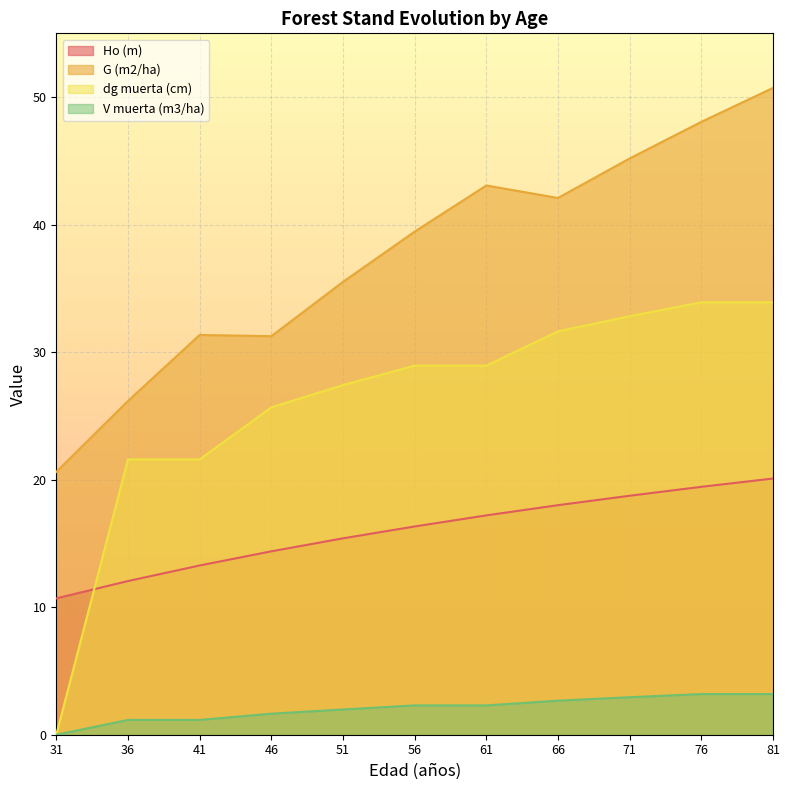

At which label does V muerta (m3/ha) first exceed 2?

56